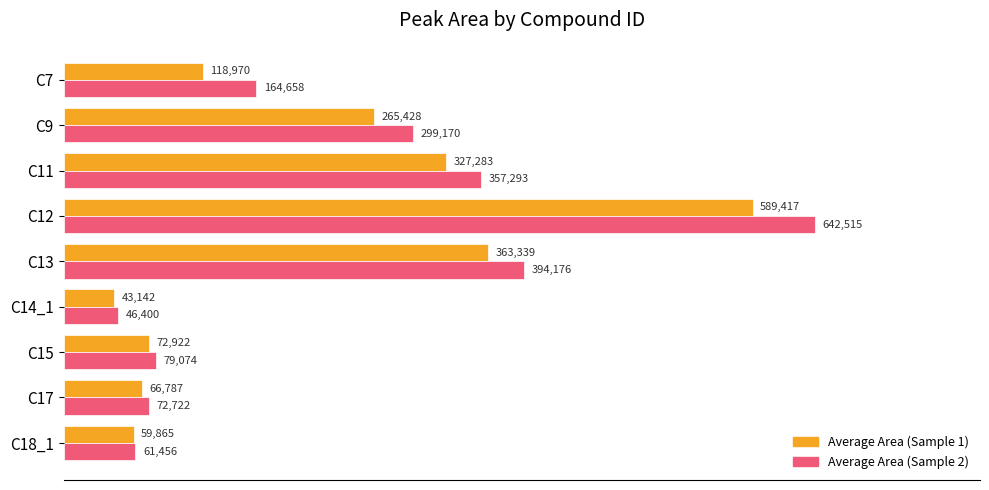

List the labels in order of Average Area (Sample 1) value, largest first.

C12, C13, C11, C9, C7, C15, C17, C18_1, C14_1